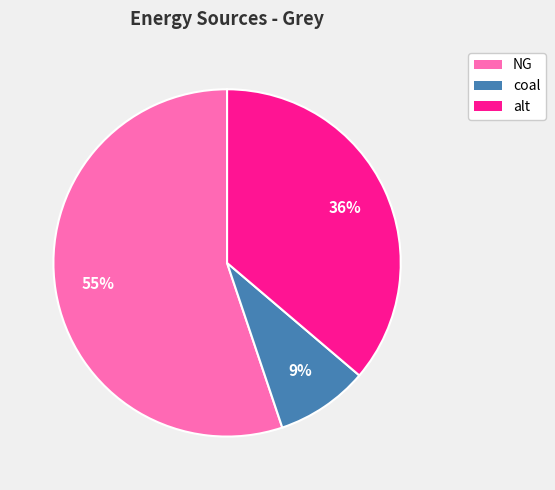

To the nearest percent, what percentage of the pie is alt?

36%